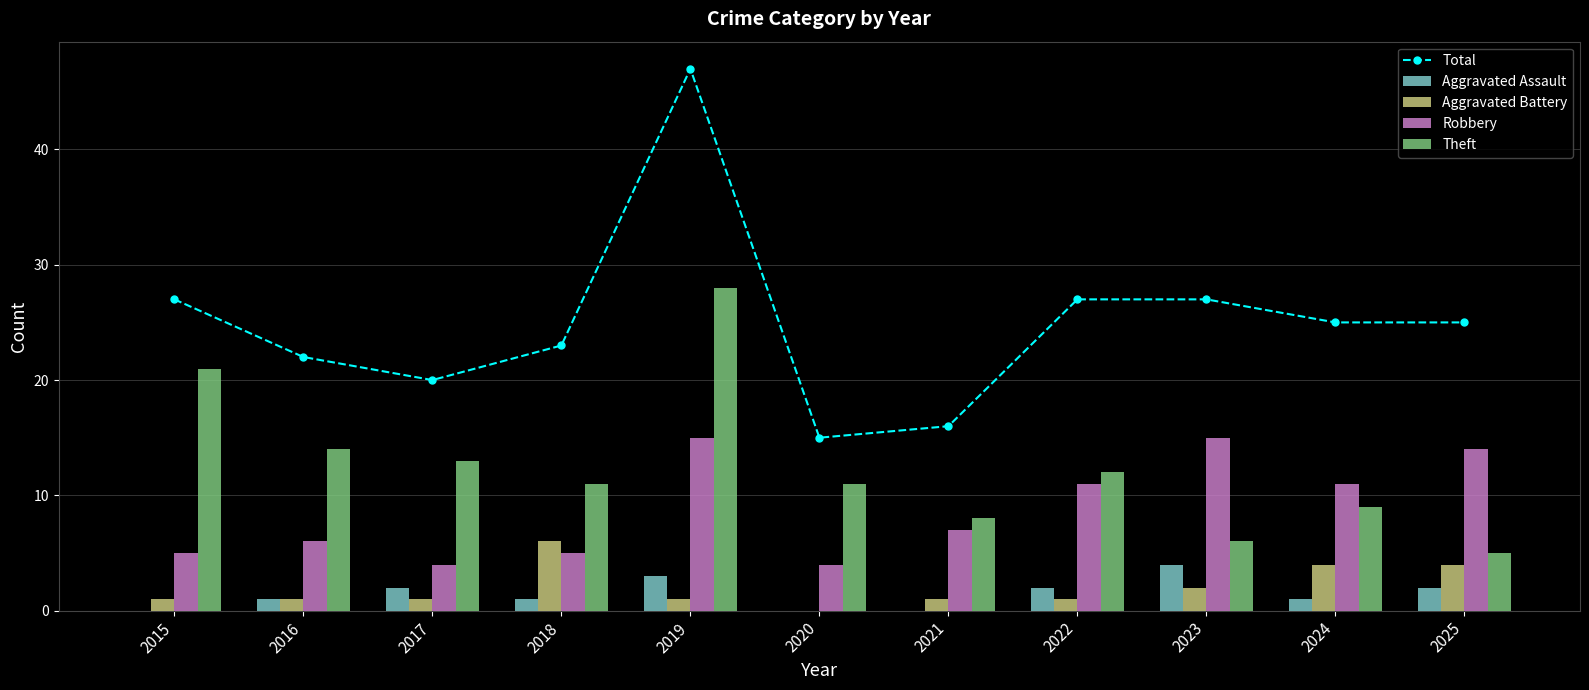

What is the value of the Aggravated Battery bar at the 2nd from the left?

1